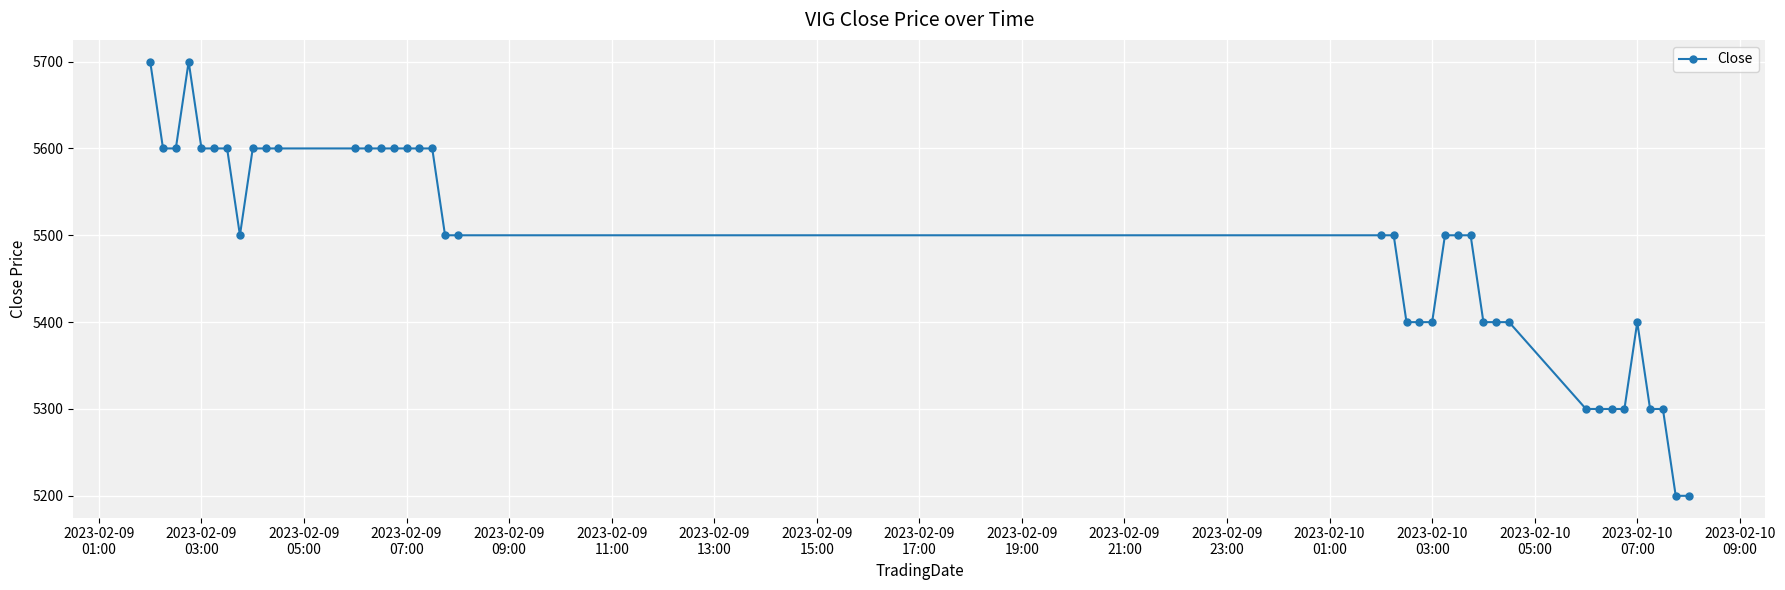

True or false: there are more than 1 points higher than both neighbors.

True